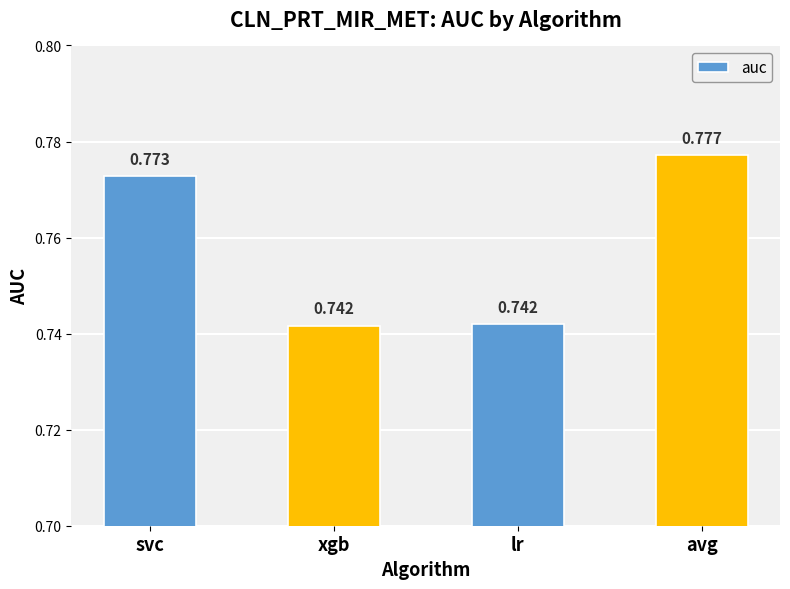

Between avg and xgb, which is larger?

avg